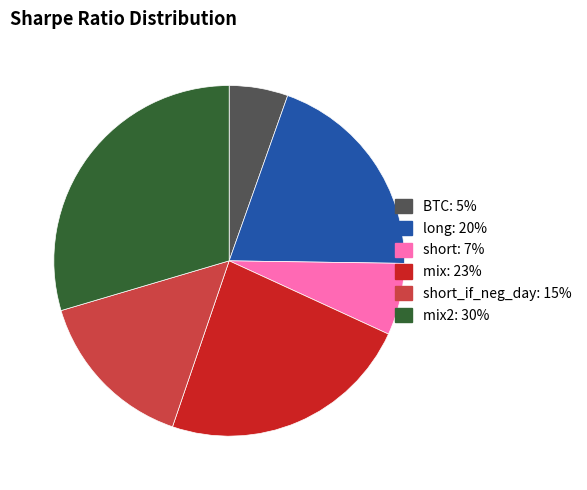

Is there a majority slice in this chart?

No